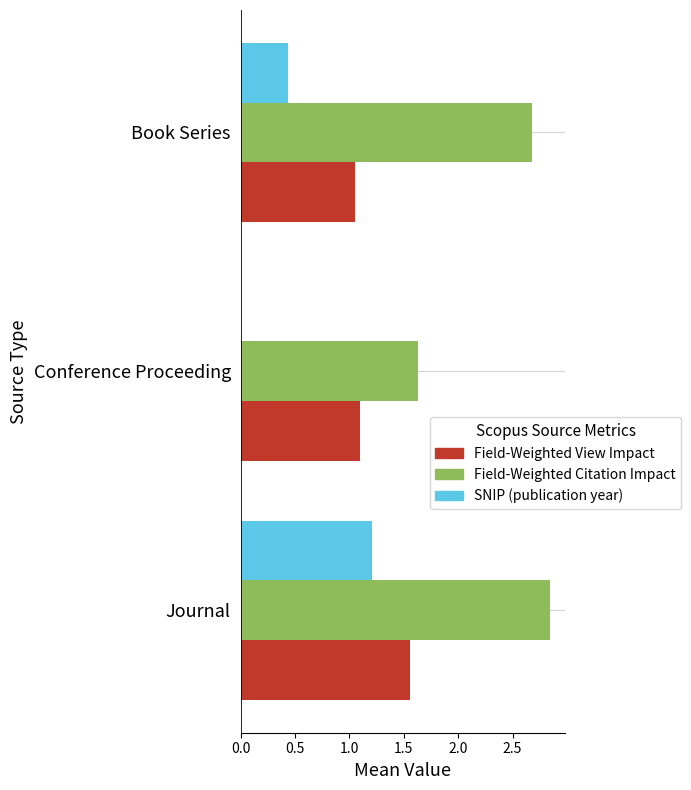

Is the value of SNIP (publication year) at Journal greater than the value of Field-Weighted Citation Impact at Journal?

No